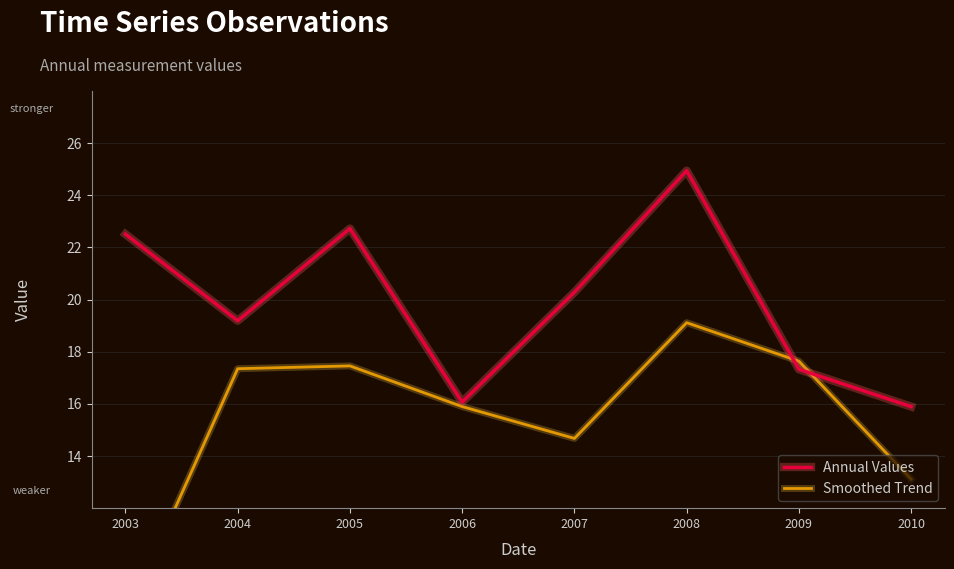

True or false: Smoothed Trend has more than 0 points higher than both neighbors.

True